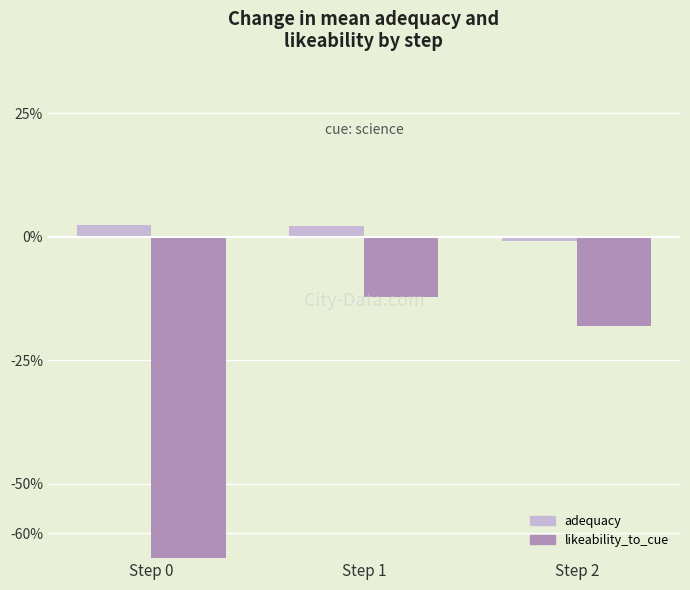

How many values in the adequacy series are below 0?

1